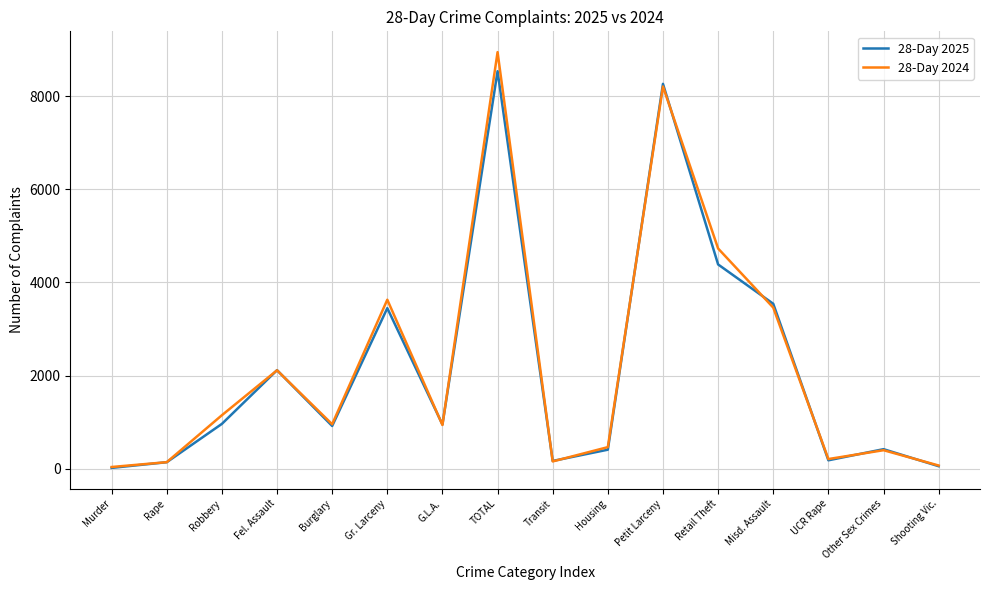

Which series has the widest spread of values?

28-Day 2024